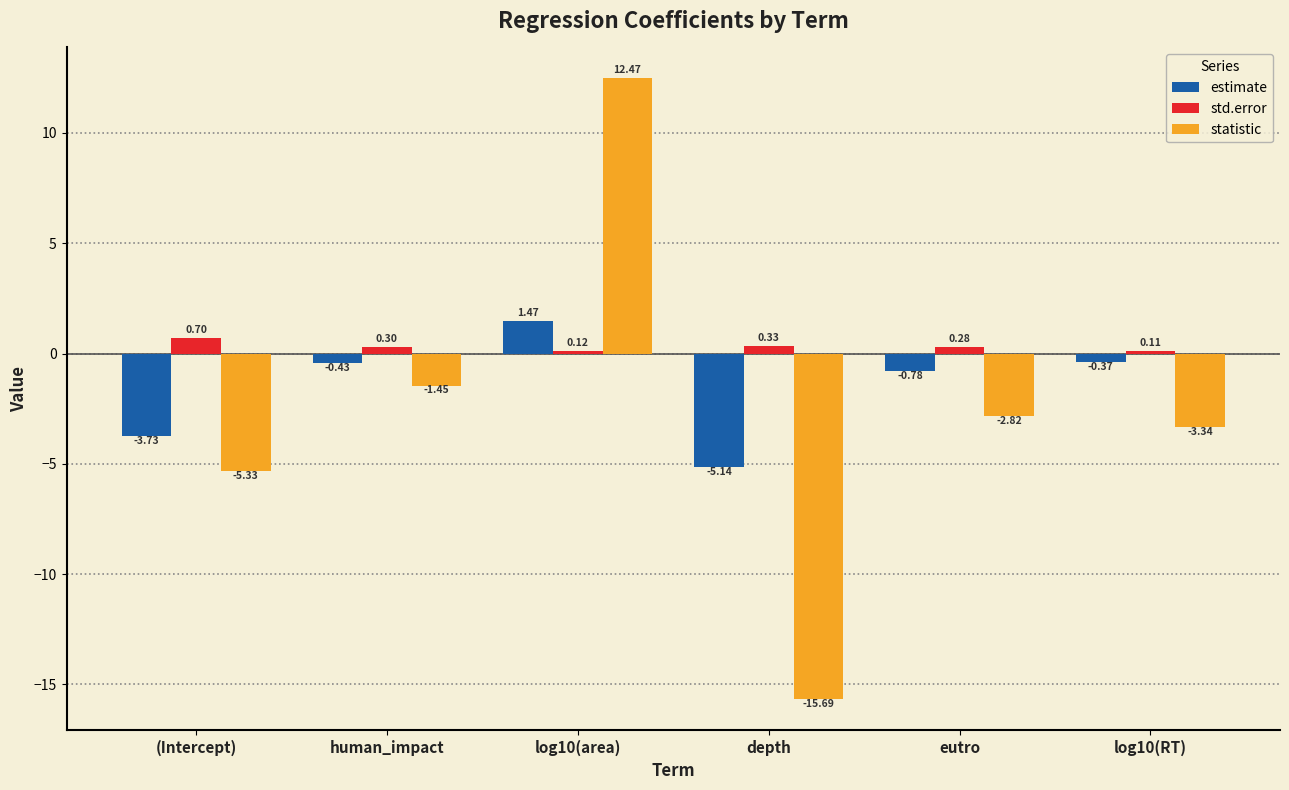

Is the value of std.error at human_impact greater than the value of statistic at log10(RT)?

Yes